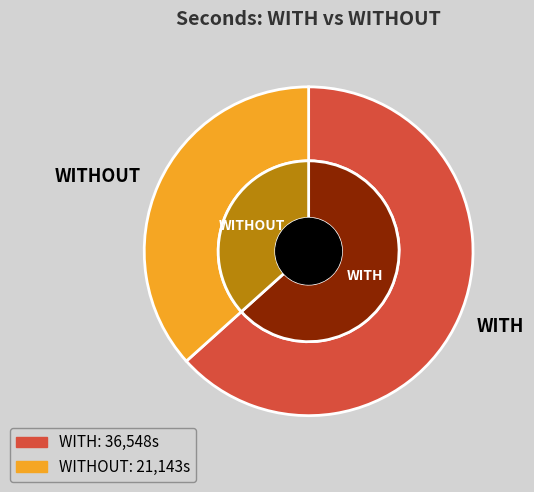

How many segments does this pie chart have?

2